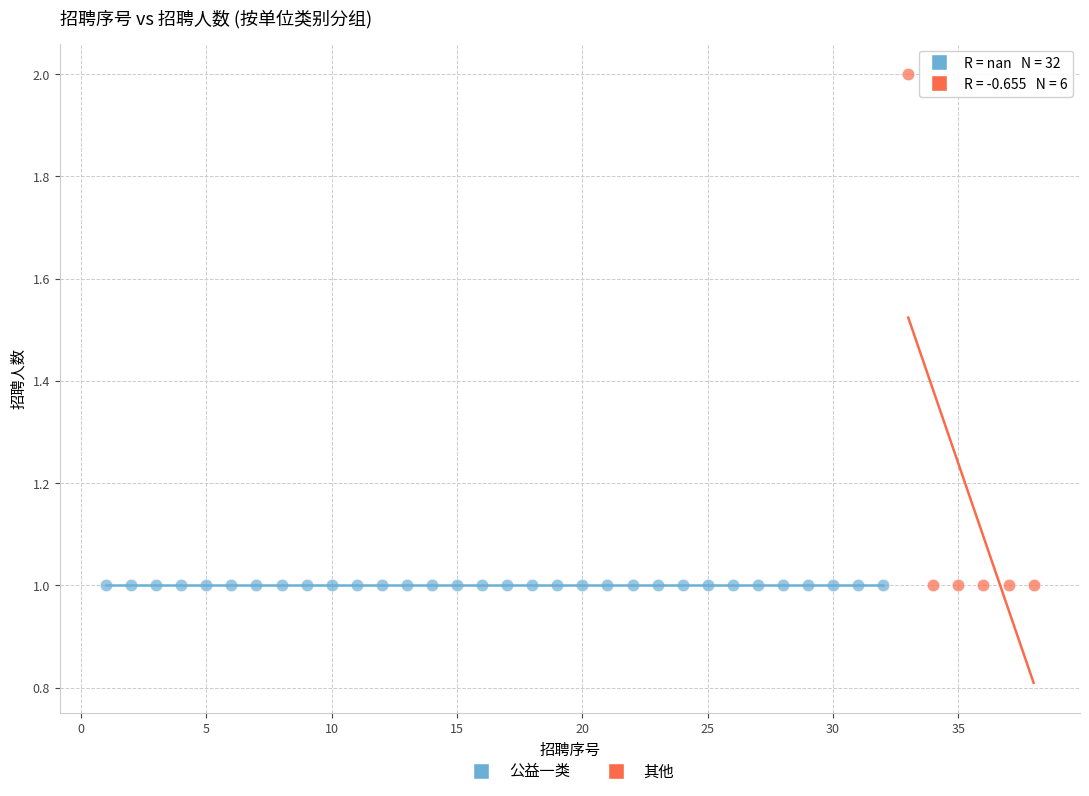

Which series contains the highest Y value?

其他